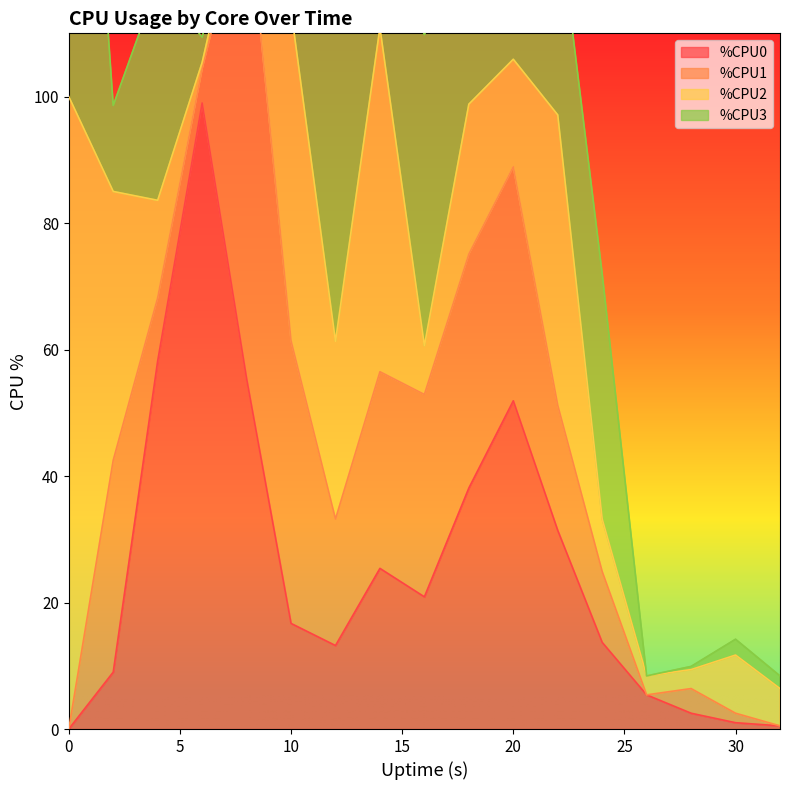

True or false: %CPU0 has a value of 1.0 at 30.

True